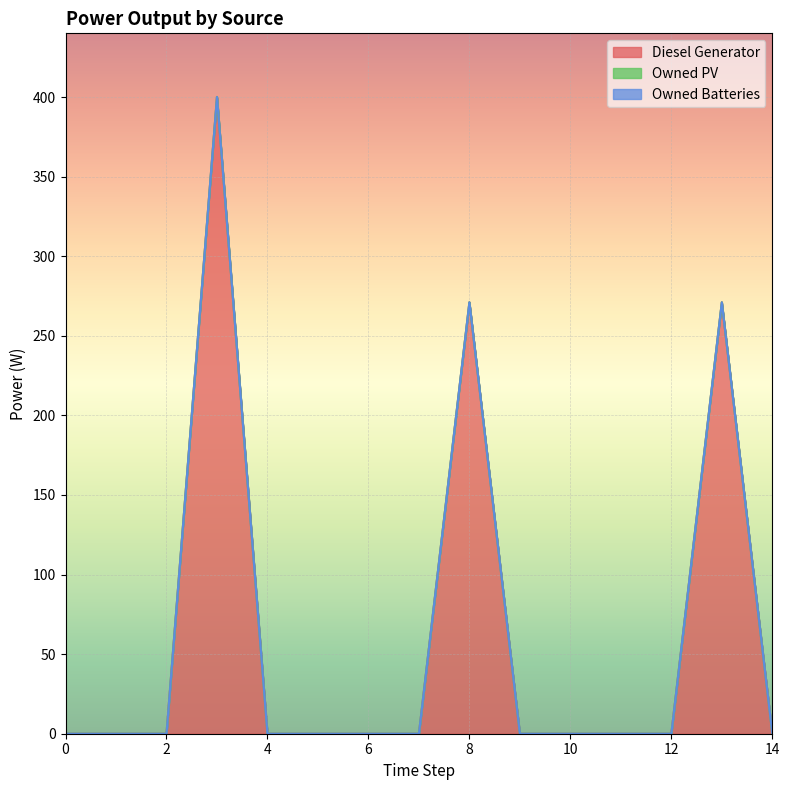

Rank the series by their maximum value, from lowest to highest.

Owned PV, Owned Batteries, Diesel Generator